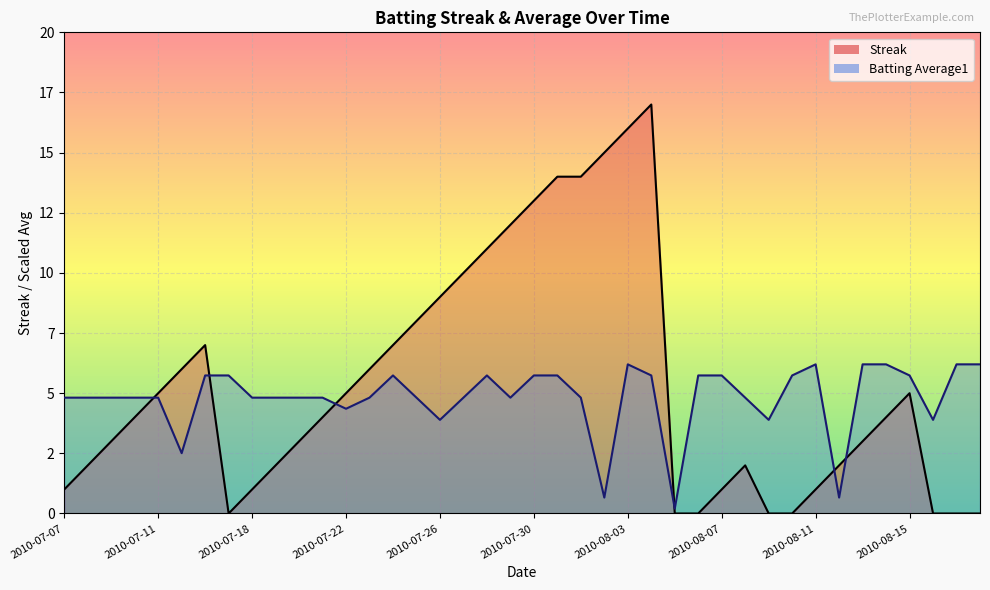

Which series changed the most between 2010-07-10 and 2010-08-03?

Streak